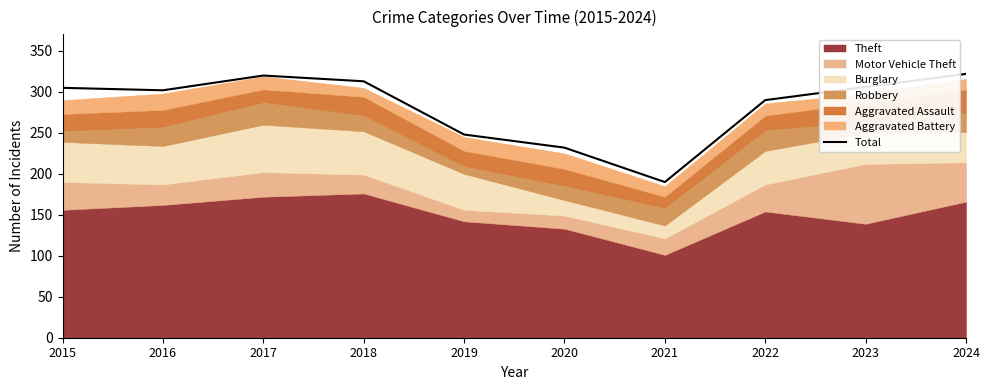

Does the chart display data point markers on the line(s)?

No